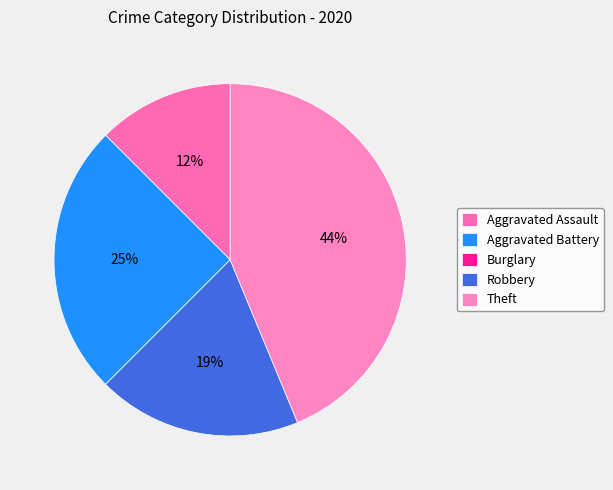

To the nearest percent, what is the difference between the Theft and Burglary slice percentages?

44%